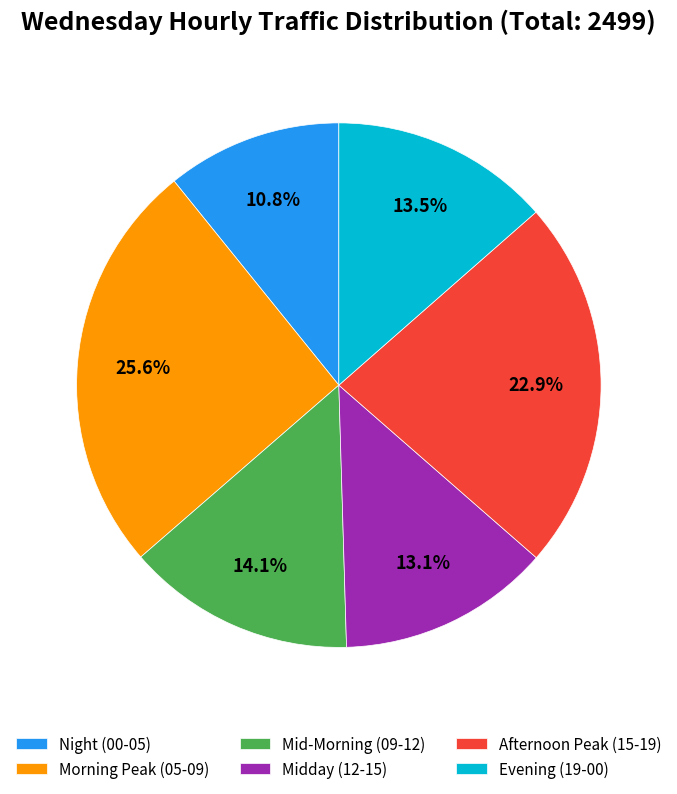

To the nearest percent, what is the difference between the largest and smallest slice percentages?

15%